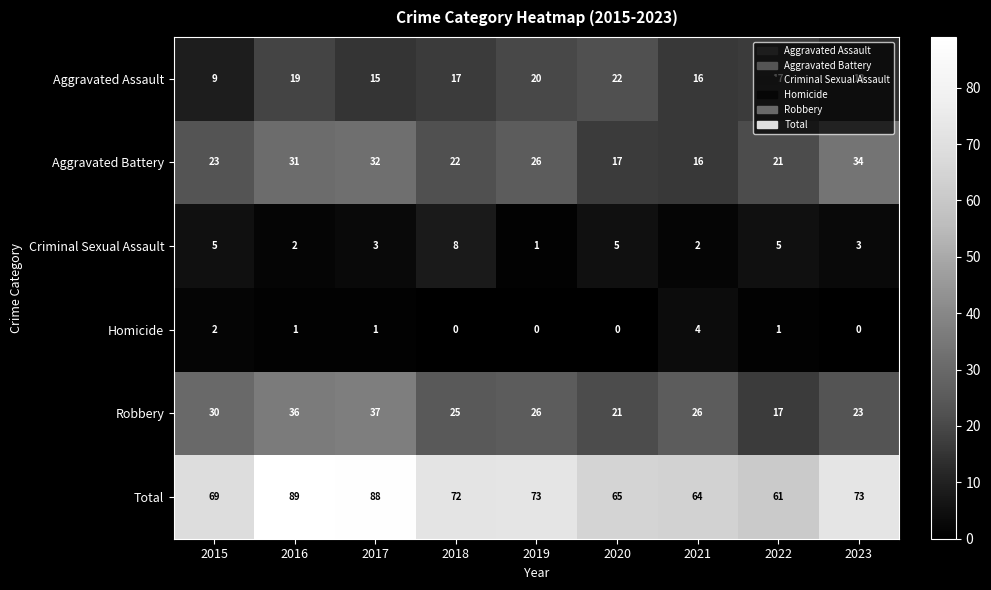

What is the sum of the Robbery values at 2019 and 2020?

47